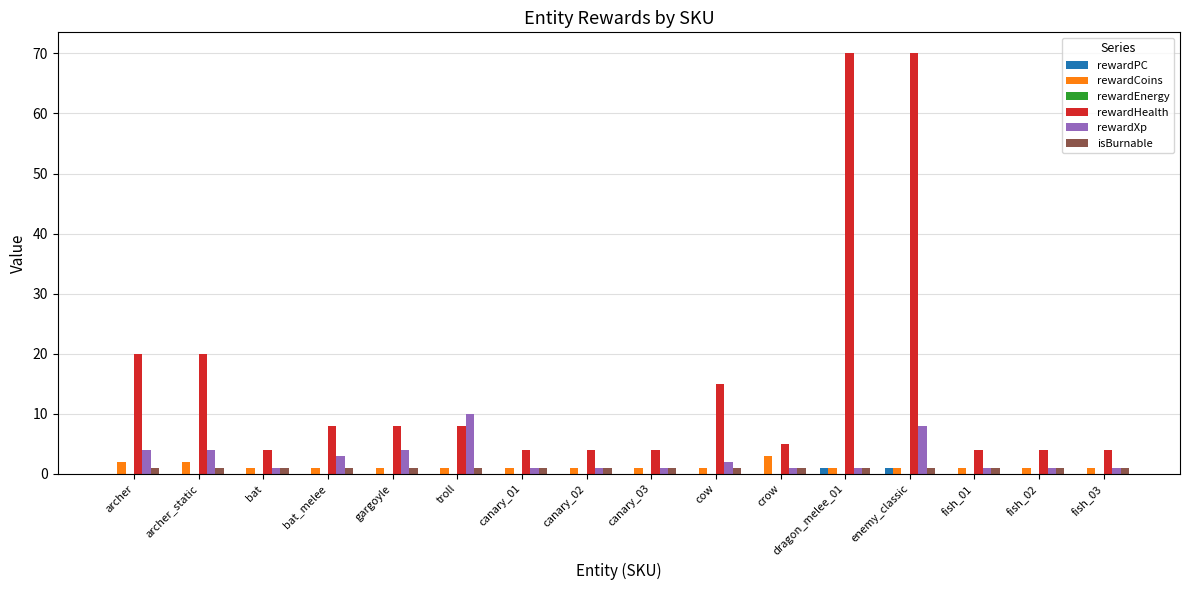

Is it true that isBurnable equals 1 at fish_02?

True